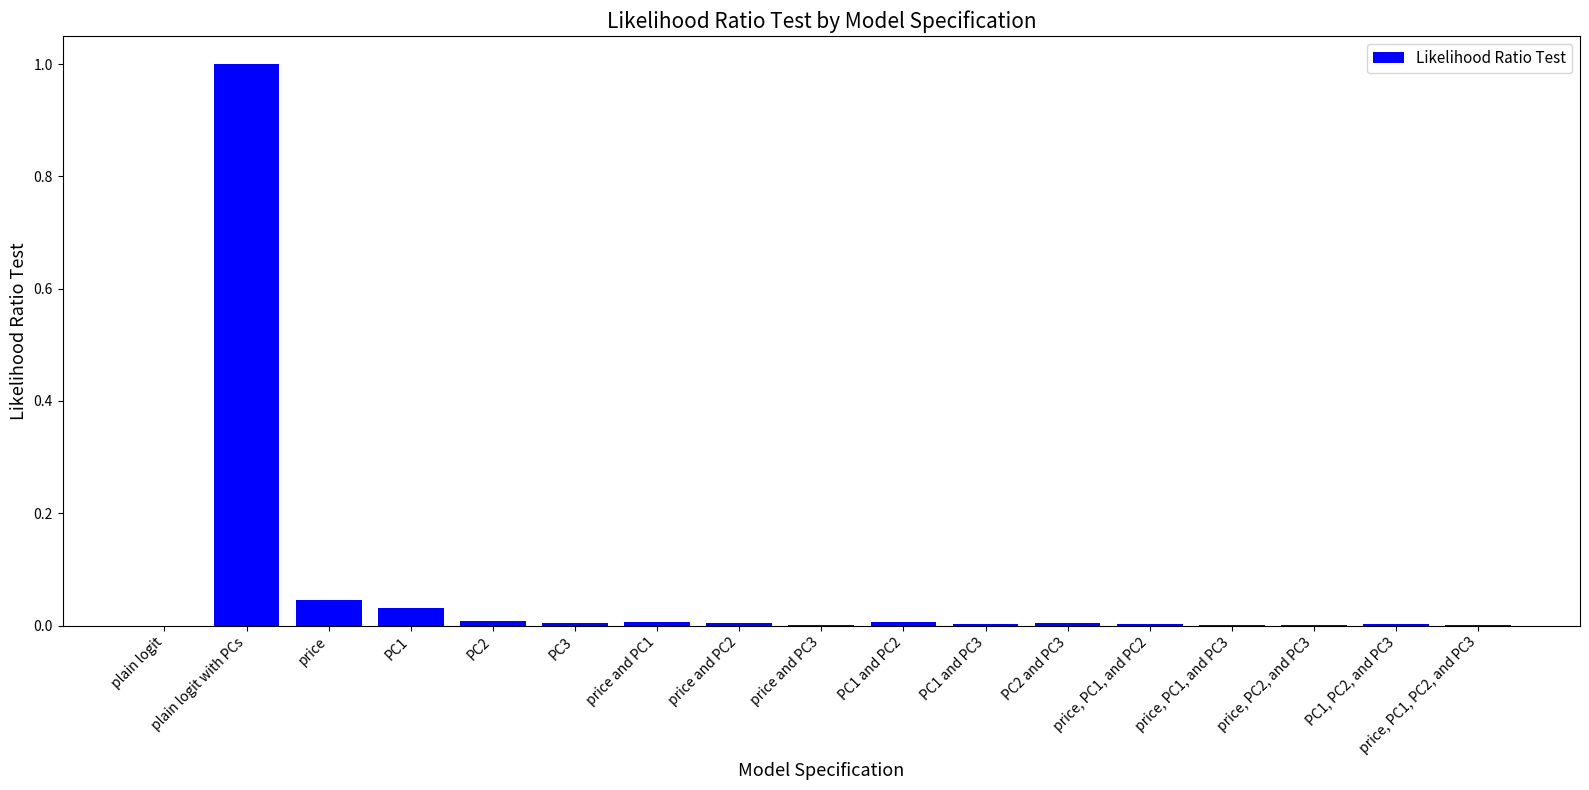

Which label corresponds to the largest value in the chart?

plain logit with PCs